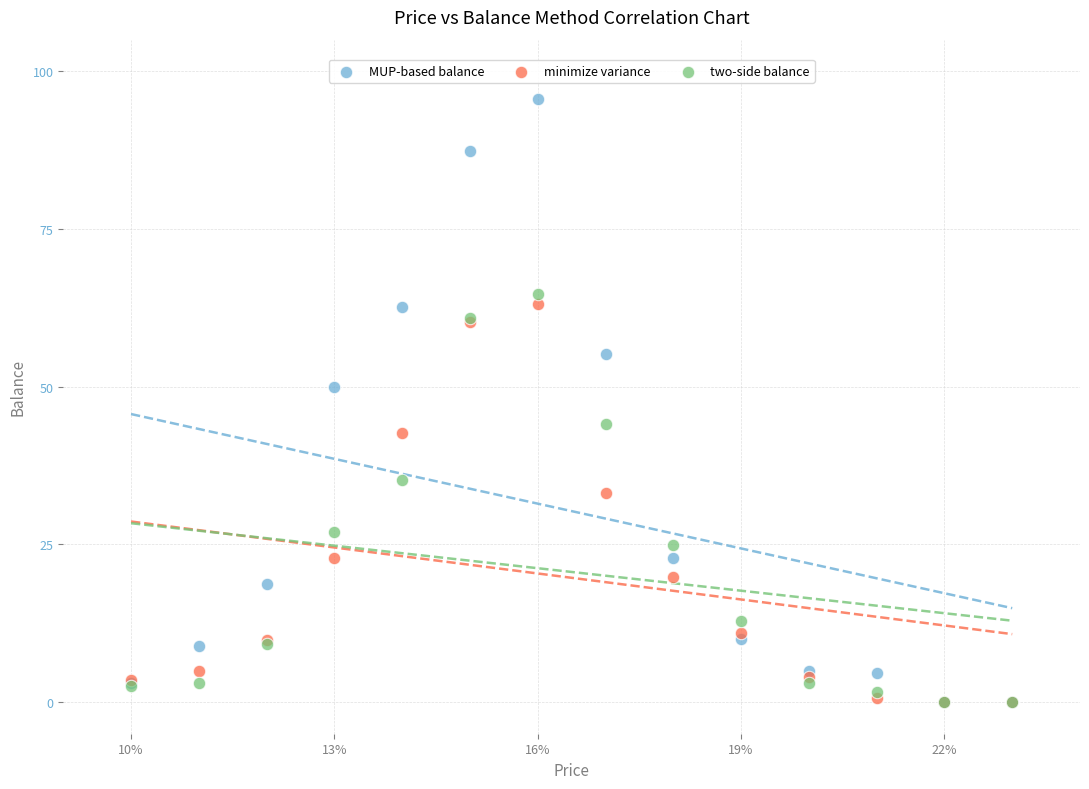

In the minimize variance series, what Y value is closest to 31?

33.2